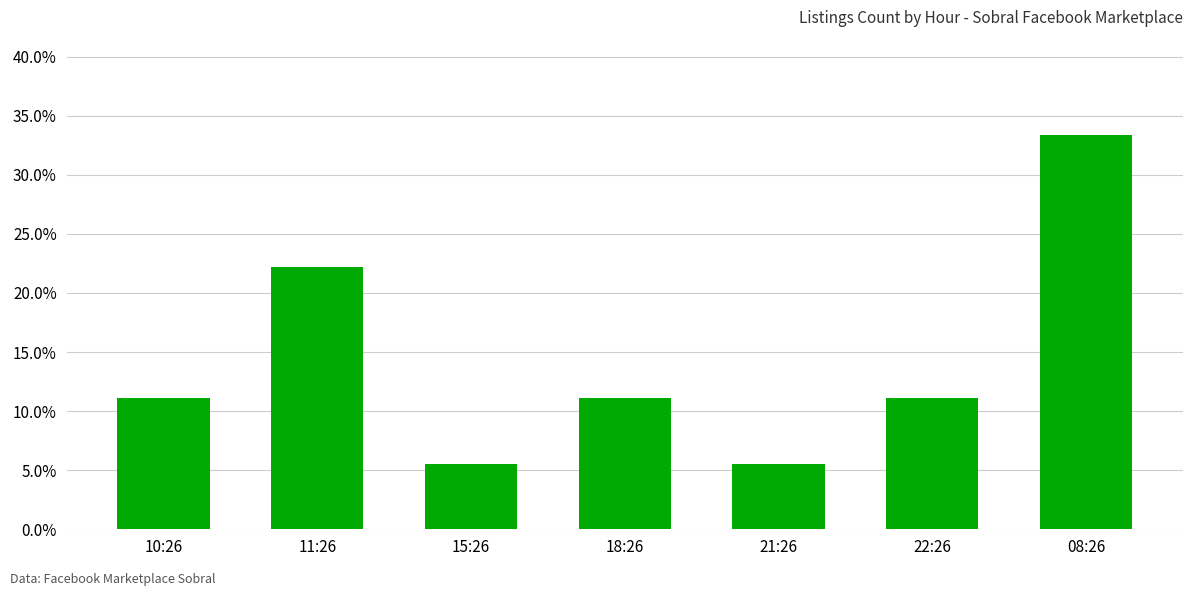

At which category does the chart reach its minimum across all series?

15:26